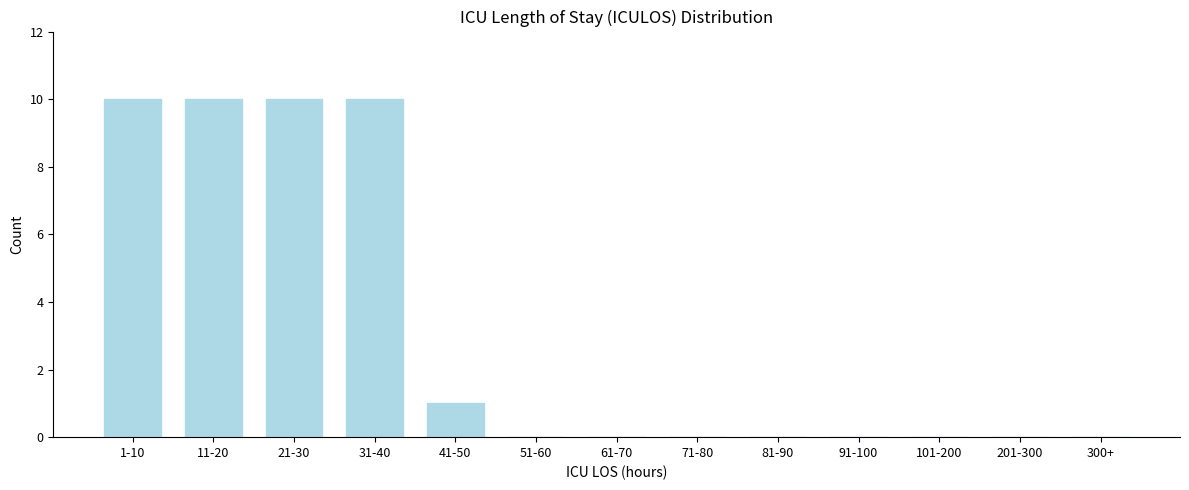

Reading left to right, list all the values displayed in this chart.

1-10=10	11-20=10	21-30=10	31-40=10	41-50=1	51-60=0	61-70=0	71-80=0	81-90=0	91-100=0	101-200=0	201-300=0	300+=0